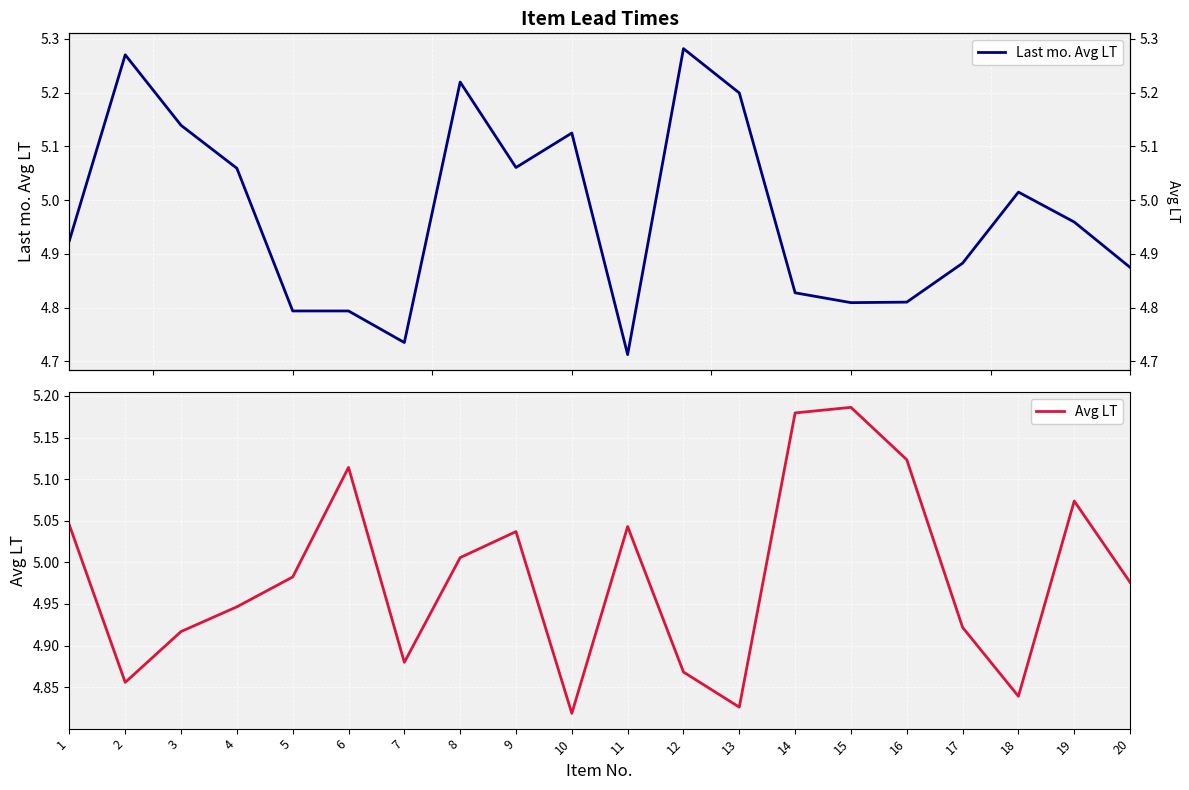

List the series in order of their peak value, lowest first.

Avg LT, Last mo. Avg LT